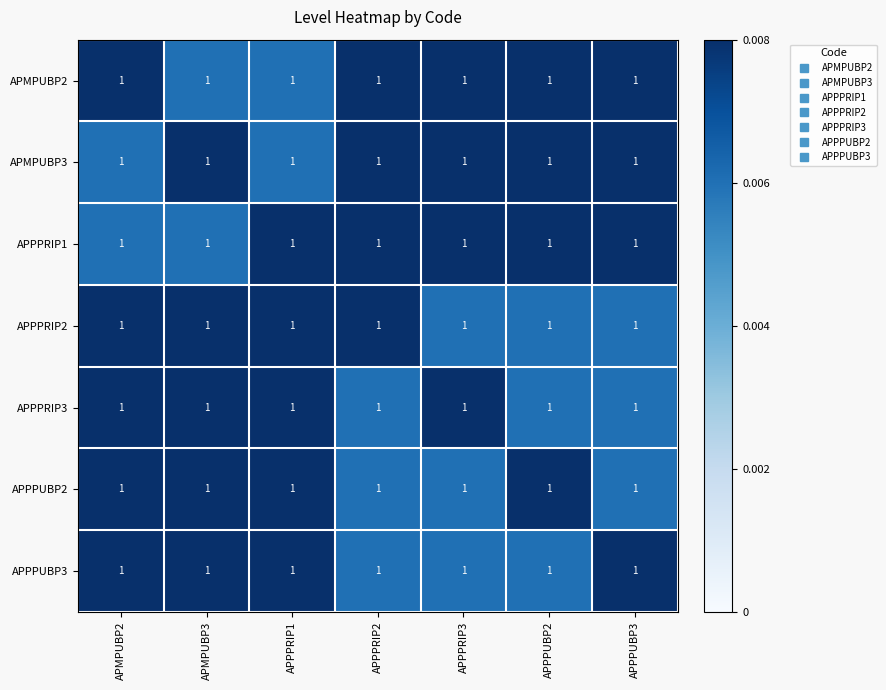

At which category does the chart reach its minimum across all series?

APMPUBP3